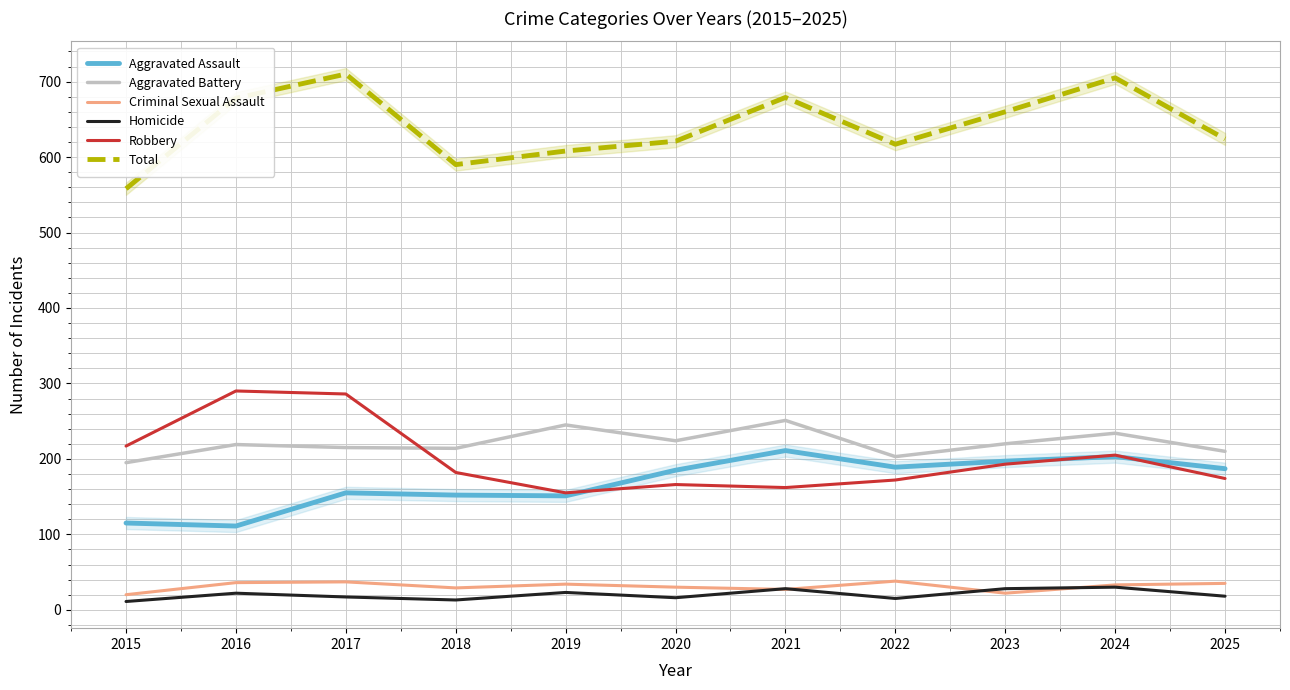

The Aggravated Assault series shows 185 at 2020. True or false?

True